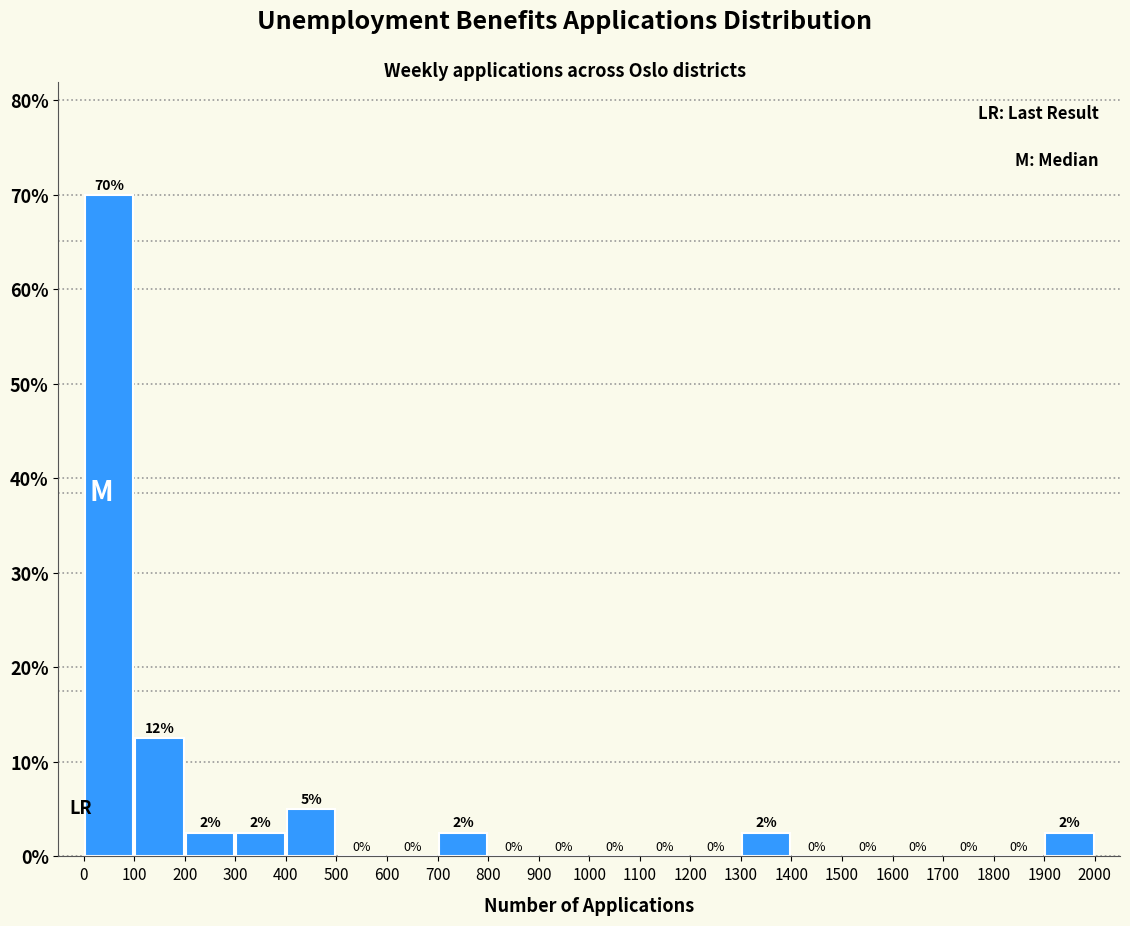

Over which range of the x-axis is the bar tallest?

0 to 100